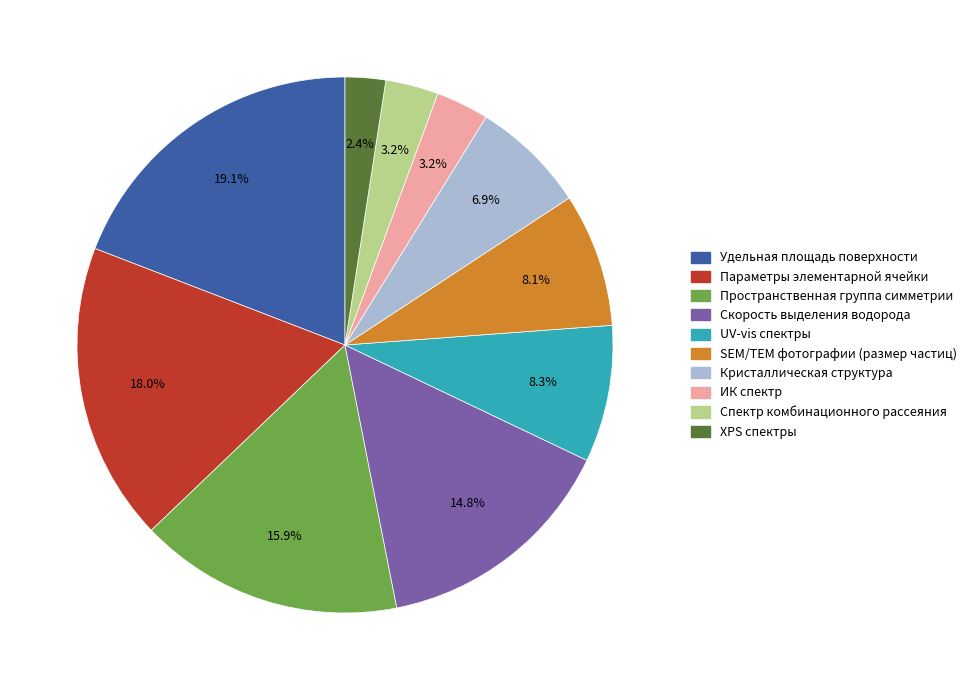

What portion of the pie excludes Пространственная группа симметрии?

84.1%